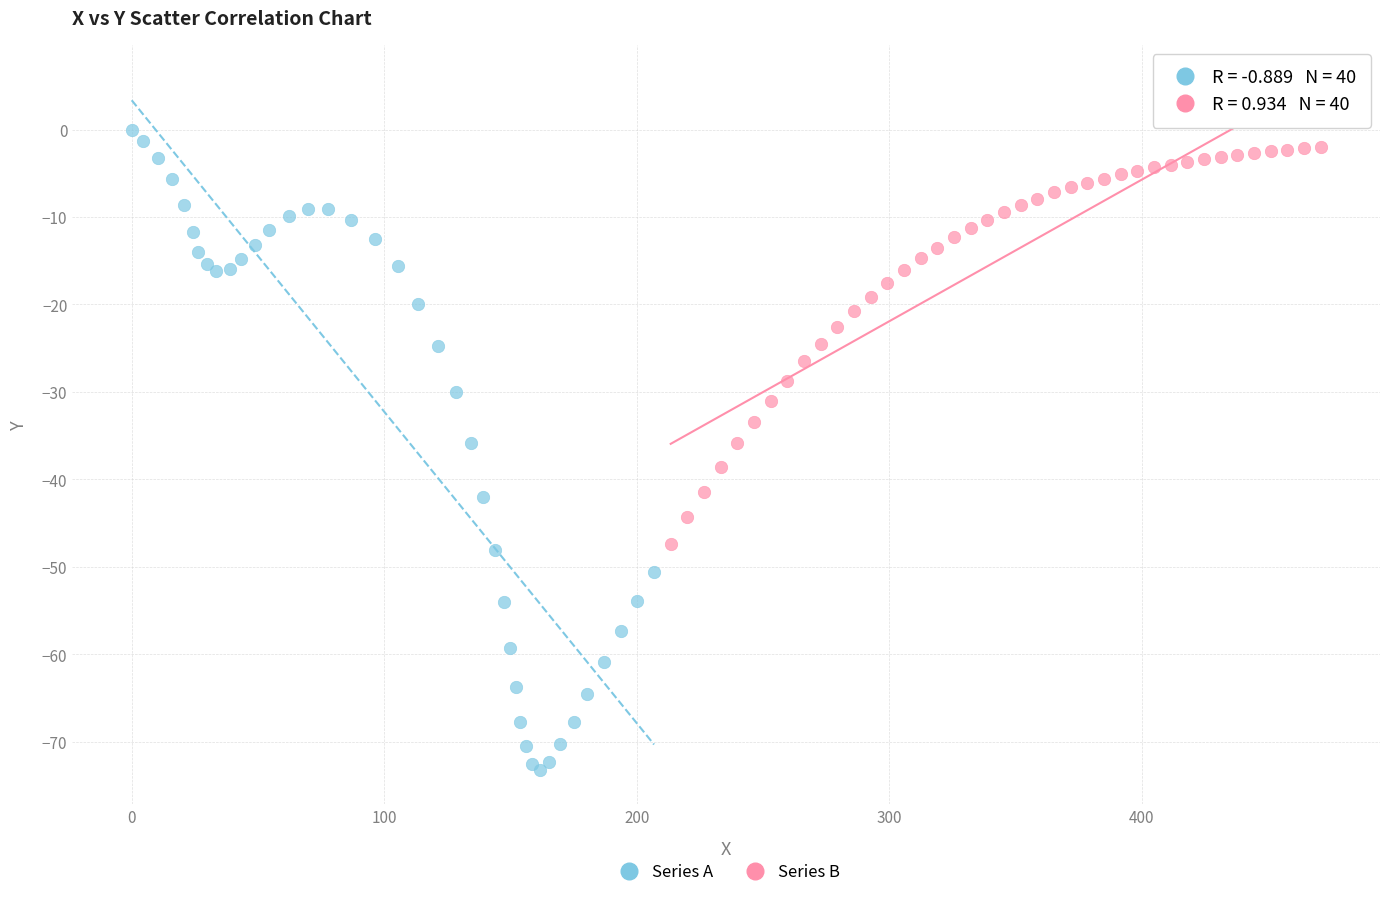

Which series has the largest Y range (max minus min)?

Series A